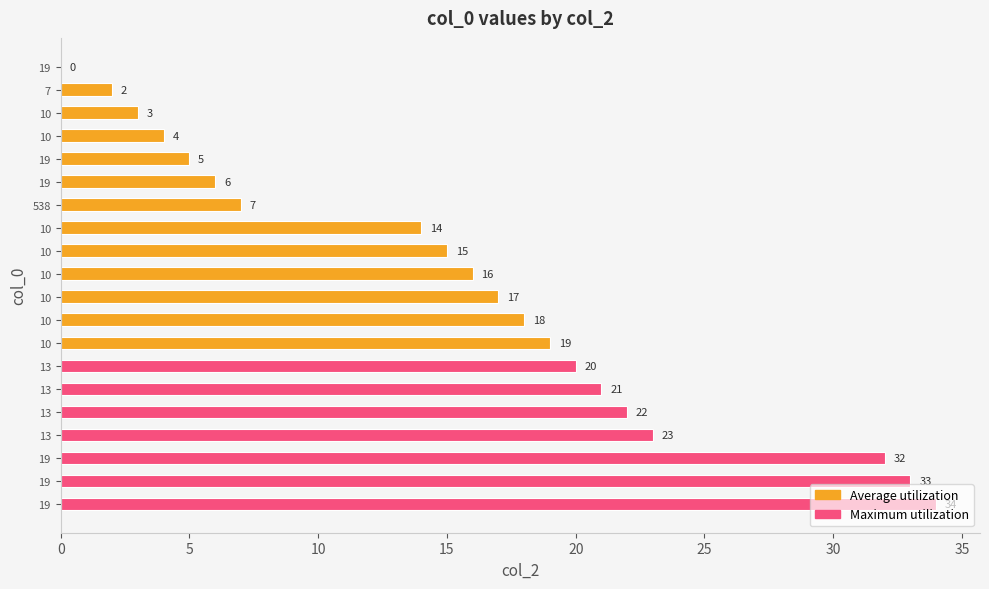

How many data points does each series have?

20